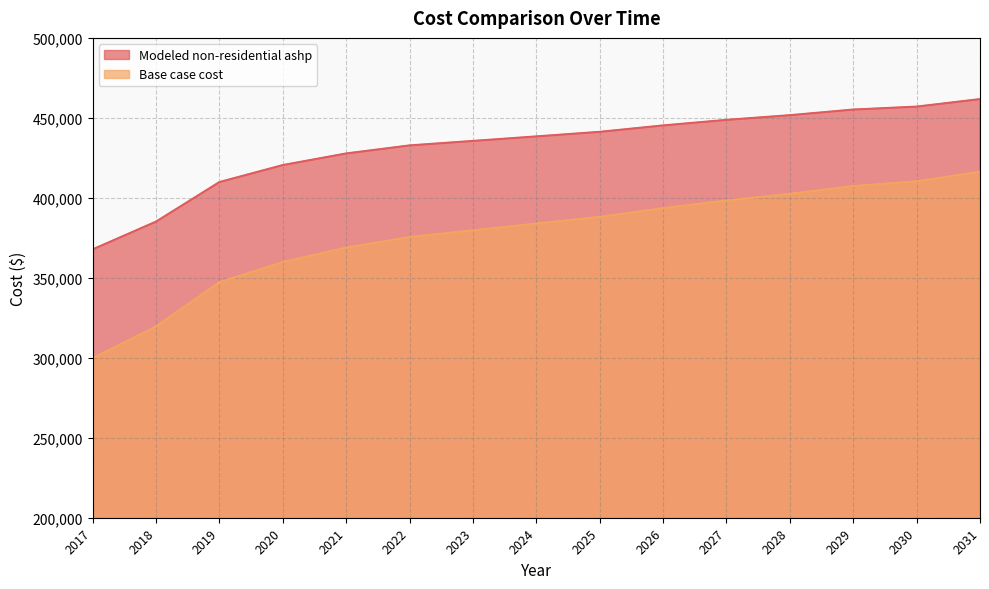

How many series are shown in this chart?

2